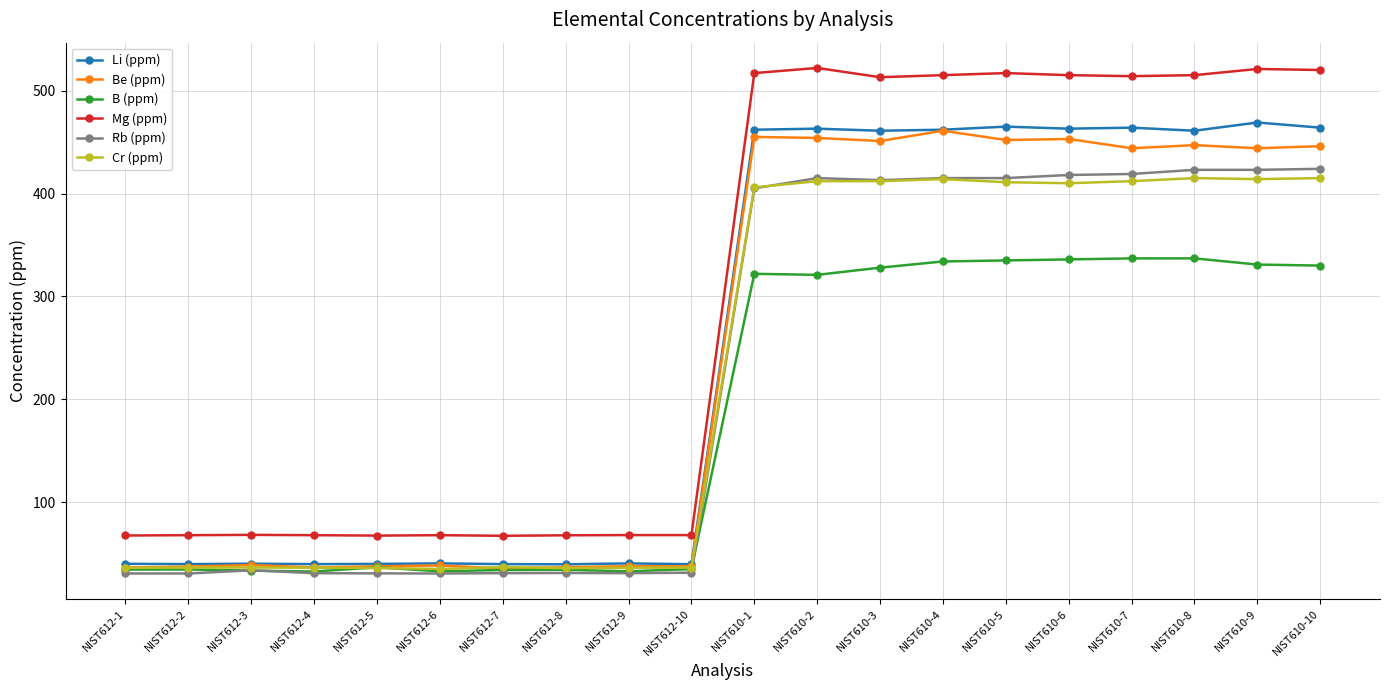

List the series in order of their peak value, lowest first.

B (ppm), Cr (ppm), Rb (ppm), Be (ppm), Li (ppm), Mg (ppm)